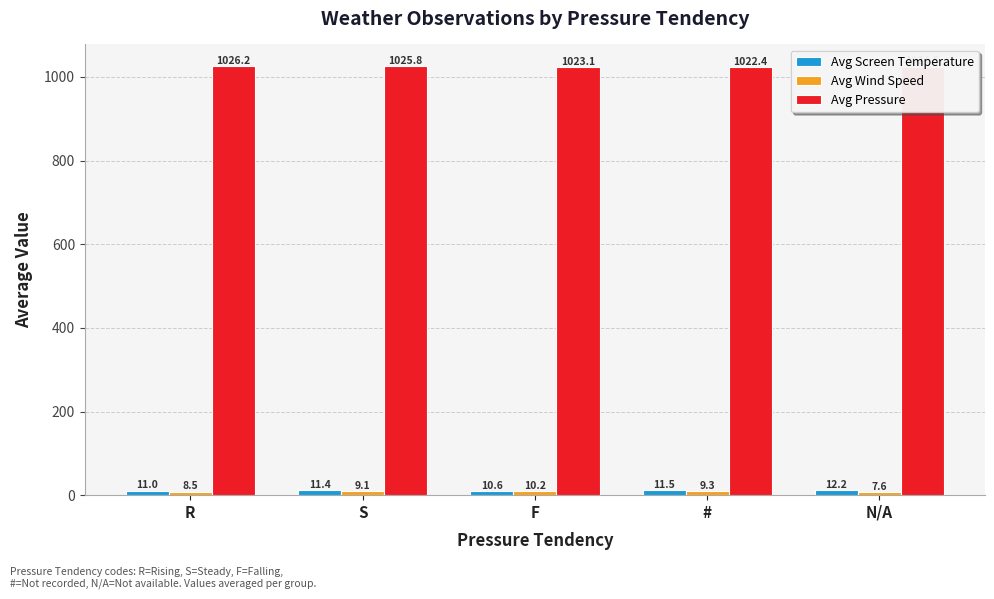

Does the chart contain any negative values?

No